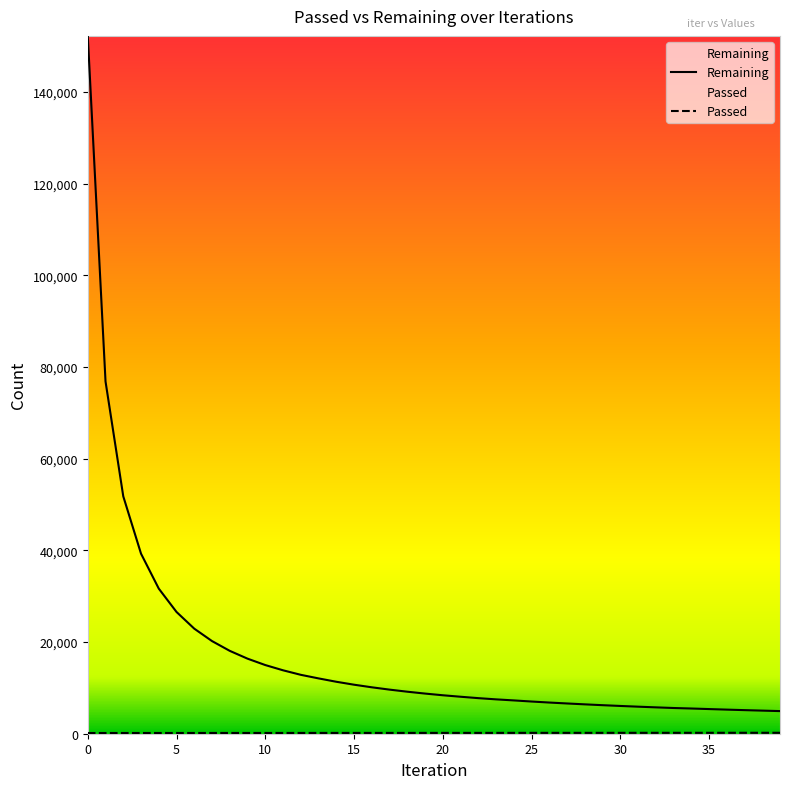

Is it true that Remaining equals 7454 at 12?

False